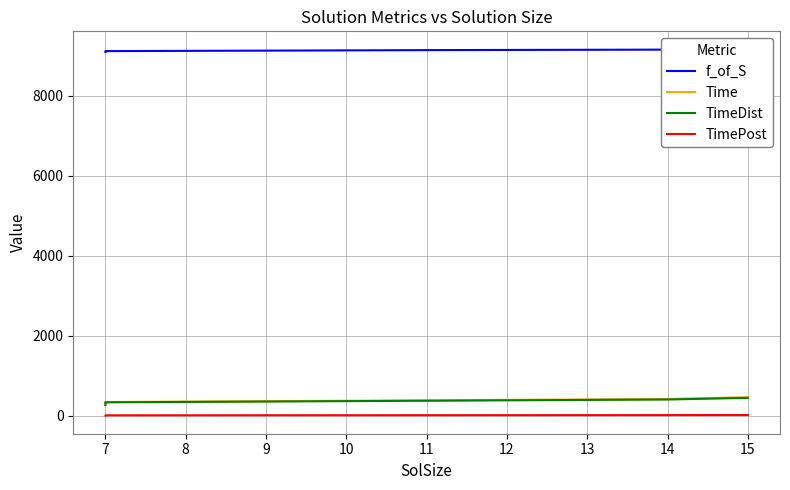

What is the maximum value shown in the chart?

9159.2